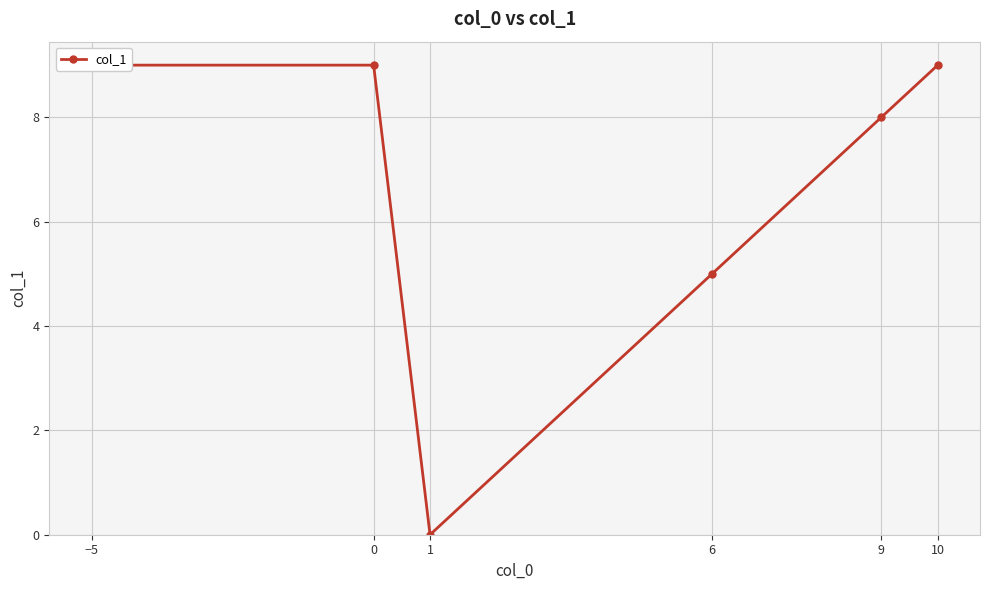

What is the change in value from 0 to 9?

-1